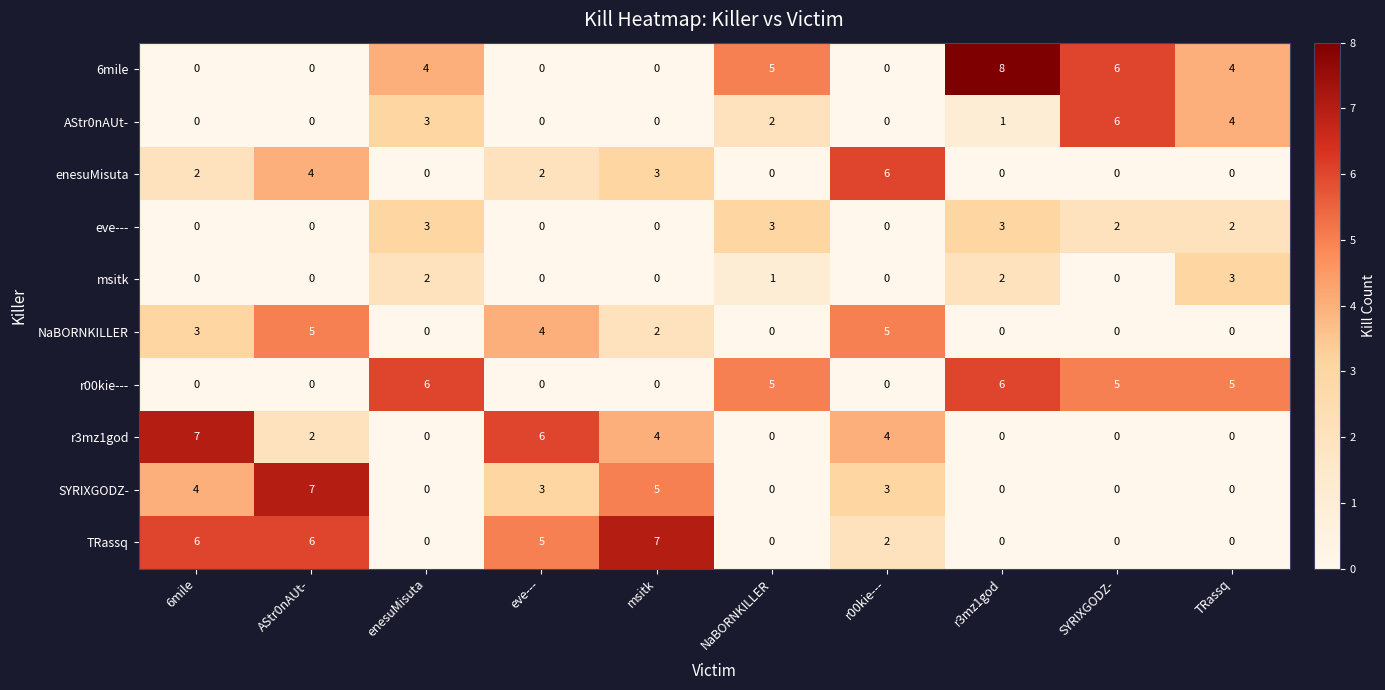

What is the highest value of the enesuMisuta series?

6